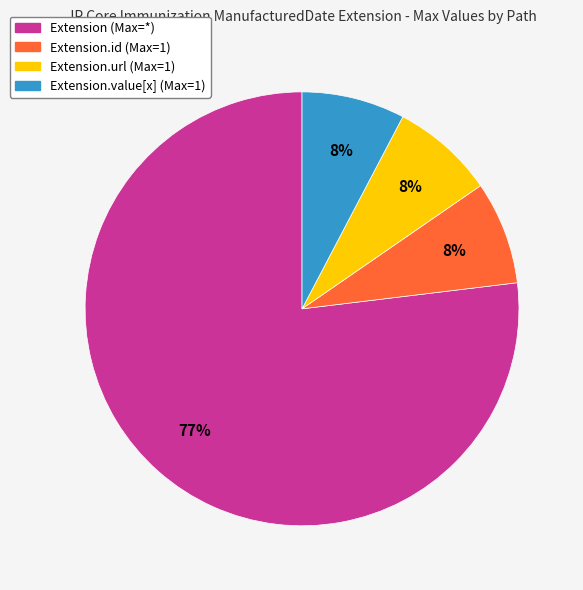

Which category has the biggest portion of the pie?

Extension (Max=*)